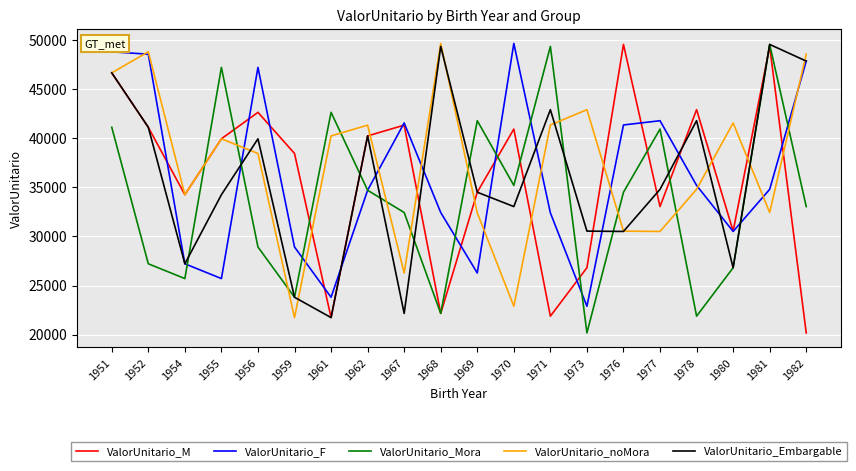

What is the sum of the ValorUnitario_M values at 1969 and 1967?

75833.2